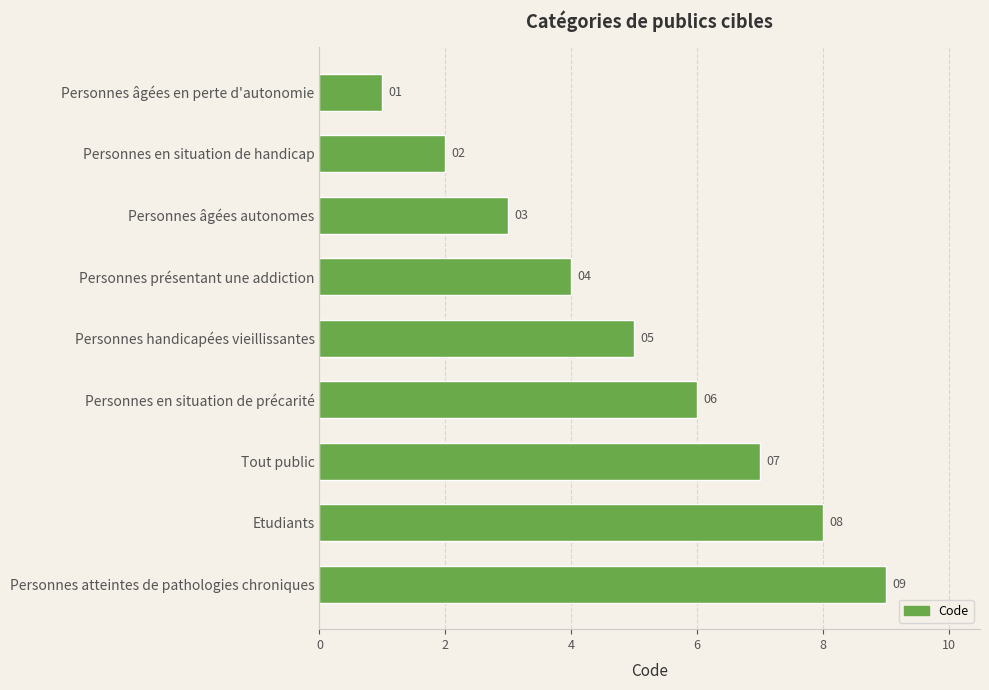

What is the change in value from Personnes en situation de handicap to Personnes en situation de précarité?

+4